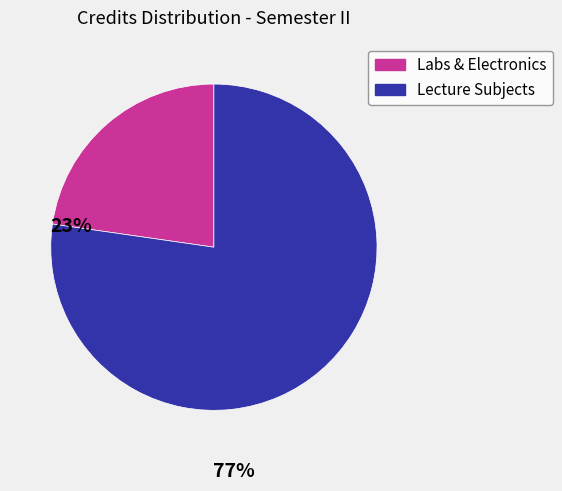

How many segments does this pie chart have?

2